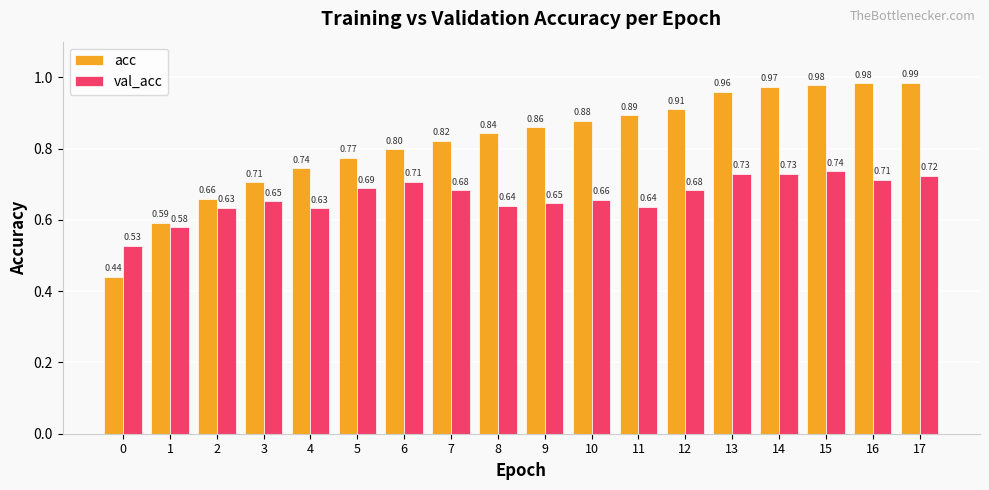

Which series has the largest total across all categories?

acc